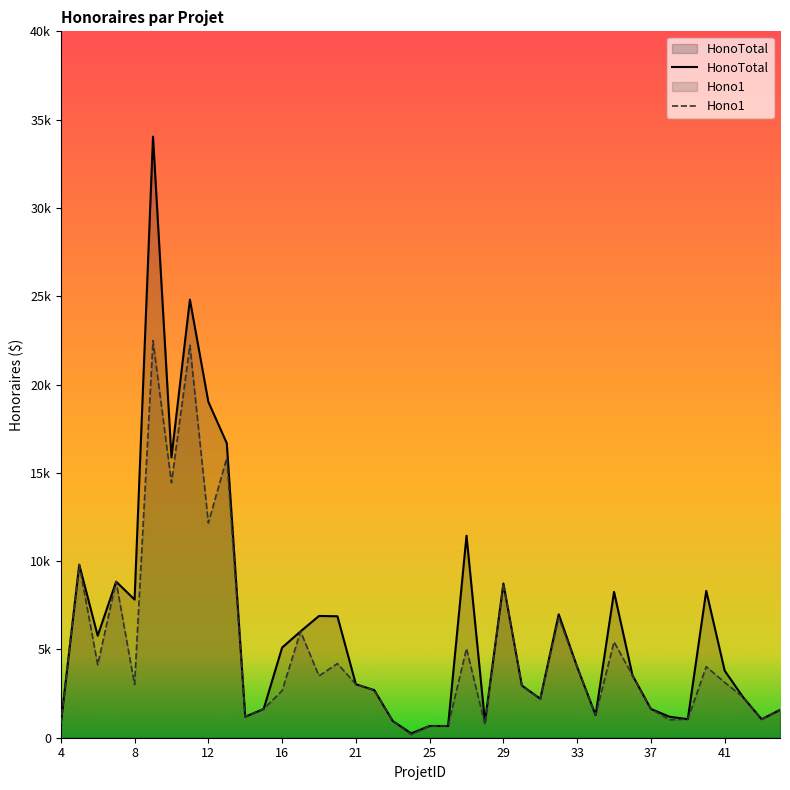

How many data points in HonoTotal are above 3797?

20